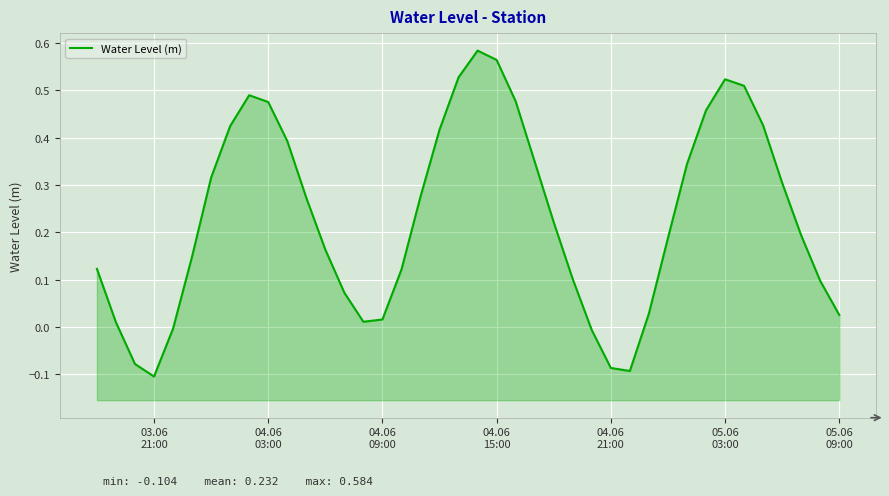

What is the average value?

0.2